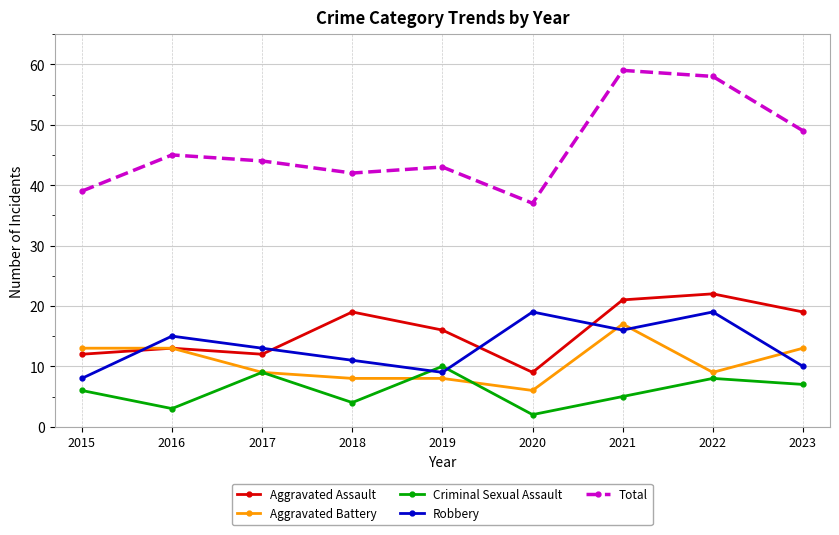

Which series has the widest spread of values?

Total